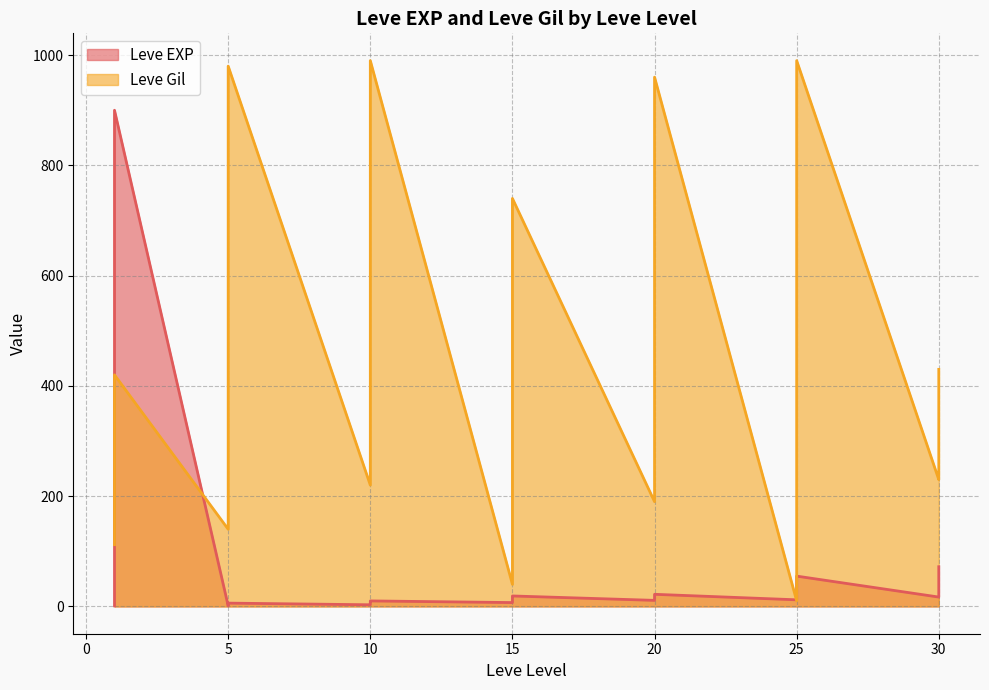

How many series are shown in this chart?

2